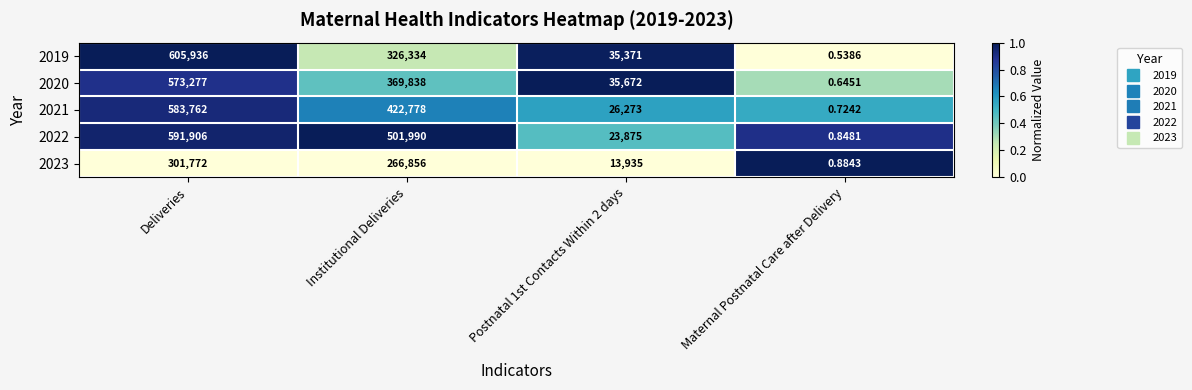

At which category is the sum across all series the highest?

Deliveries